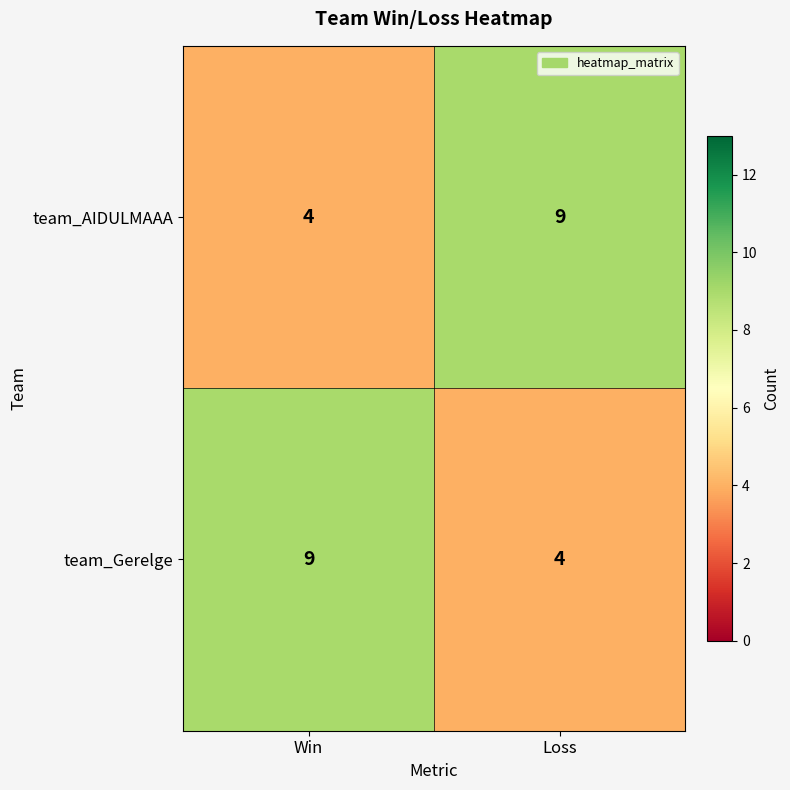

At which label is team_AIDULMAAA closest to 6?

Win